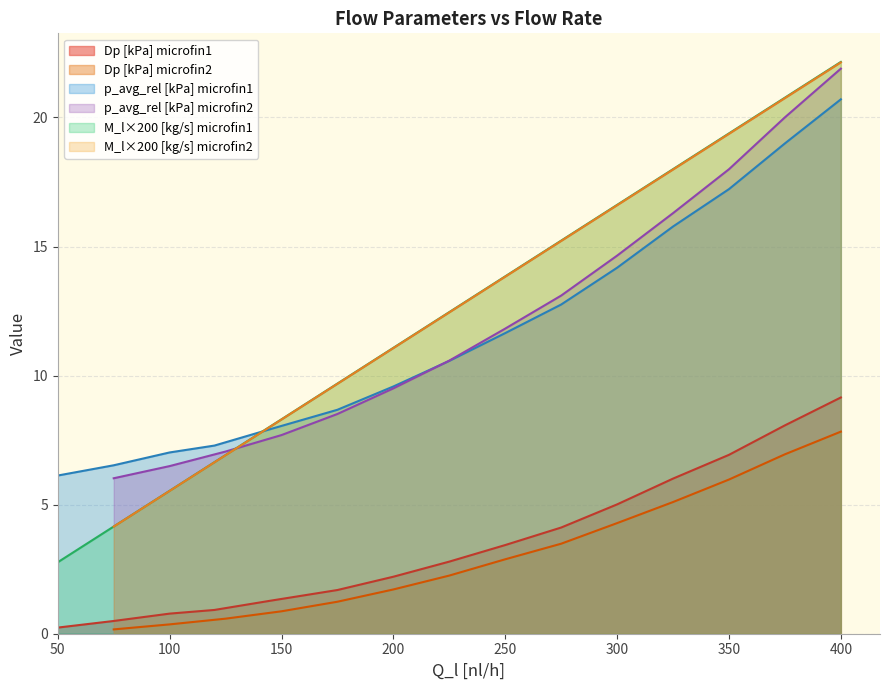

Where does the Dp [kPa] series first go above 2?

200